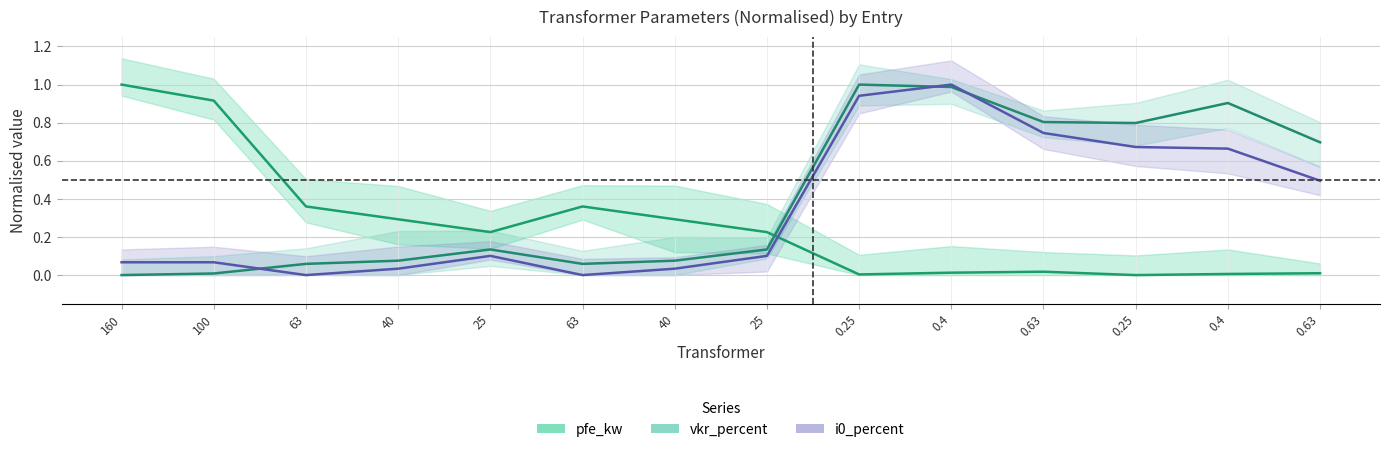

Where is the first local maximum for vkr_percent?

25